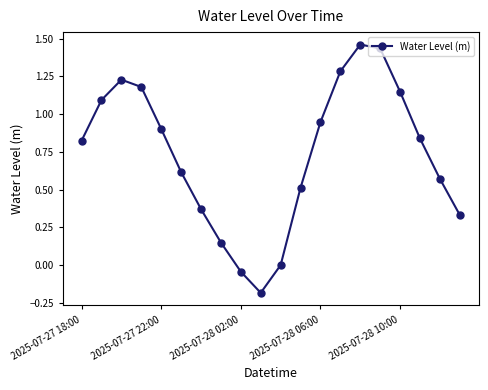

True or false: the data has more than 1 interior local peaks.

True